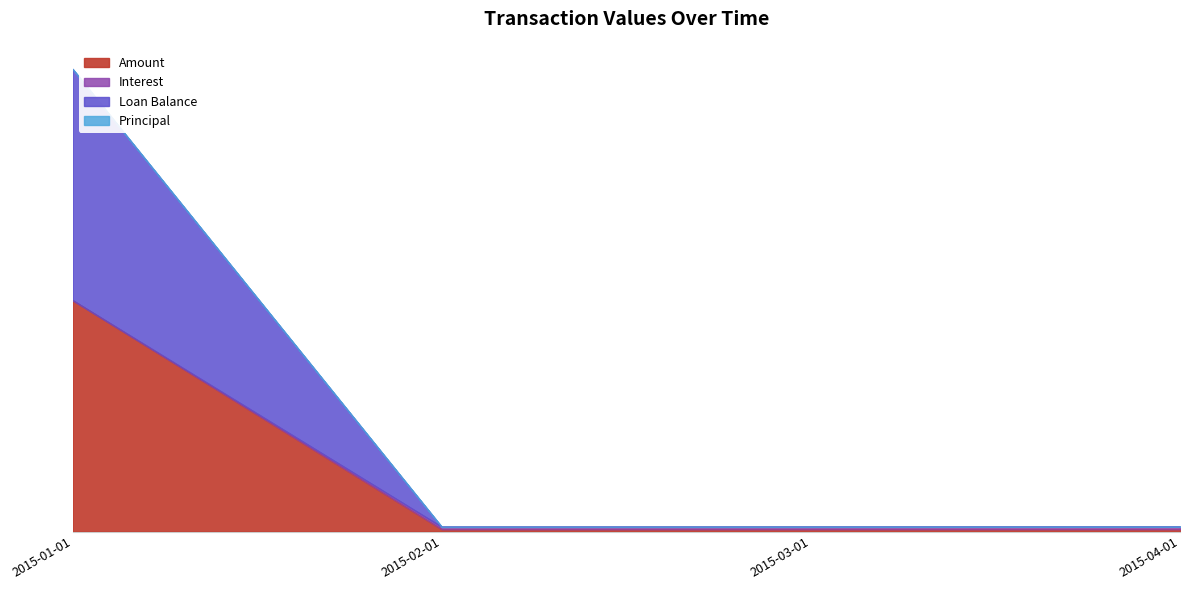

True or false: Interest has more than 0 points higher than both neighbors.

False